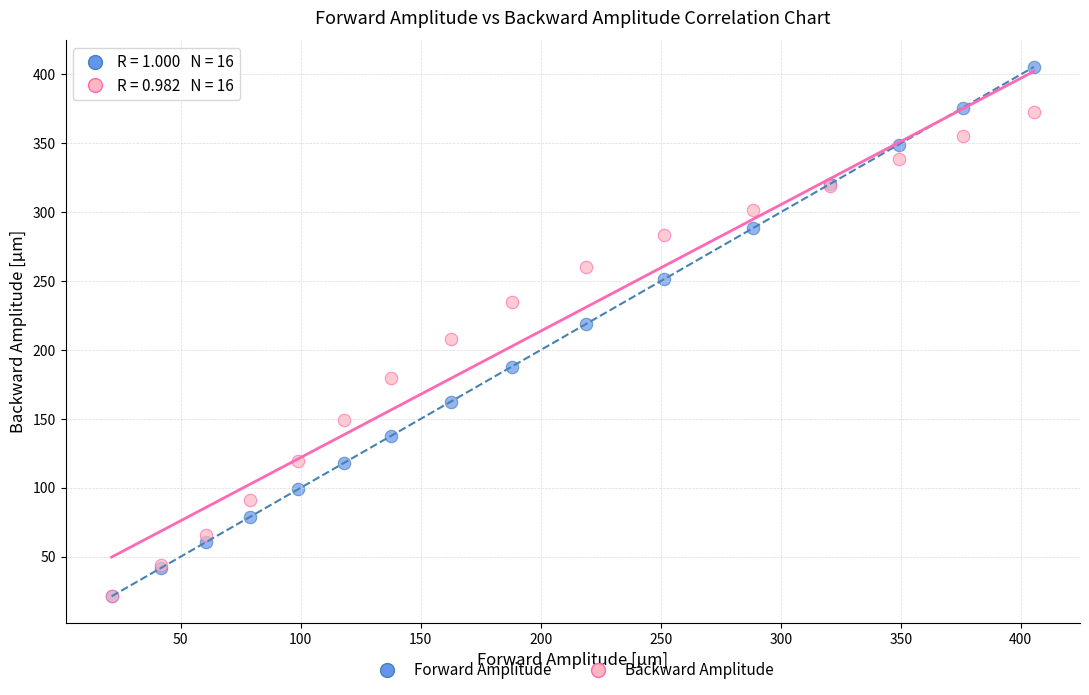

What are all the series names shown in the legend?

Forward Amplitude, Backward Amplitude